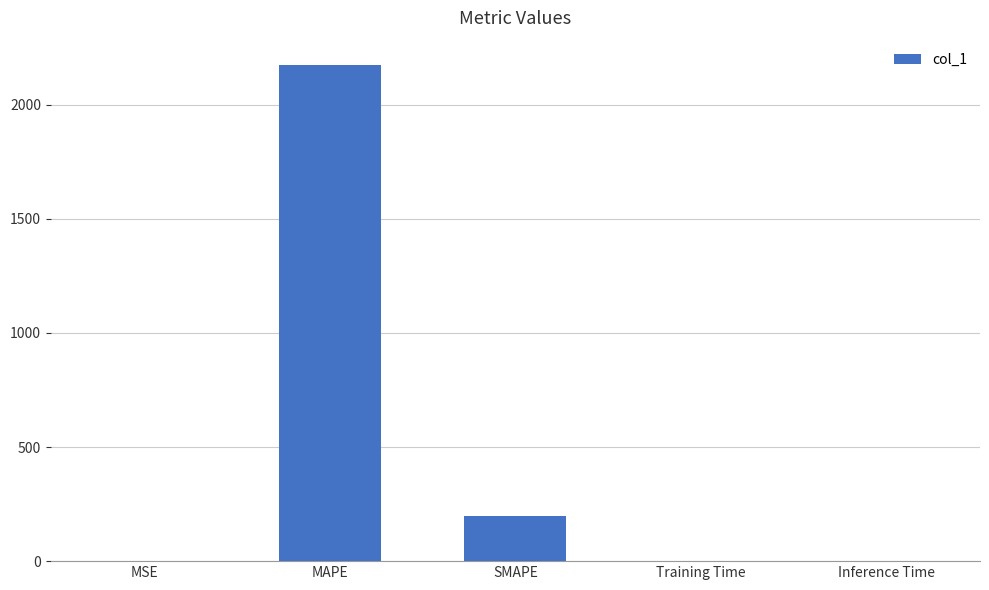

Where is the data nearest to the value 1086?

SMAPE